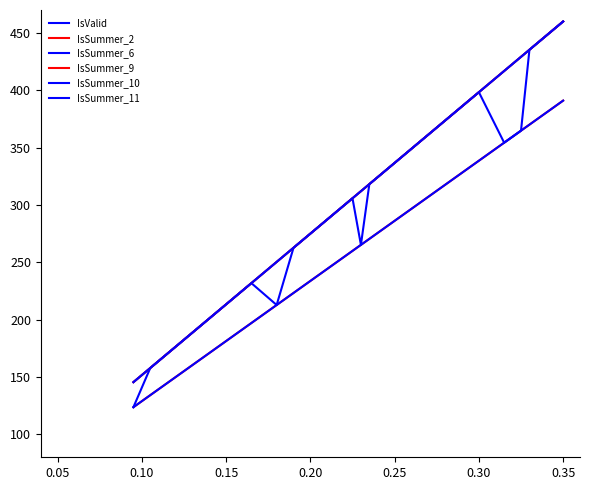

Reading right to left, transcribe all the data shown in this chart.

IsValid: 460.0	435.3	429.2	416.8	398.3	392.2	386.0	379.8	336.7	330.5	324.3	318.2	312.0	305.8	299.7	293.5	287.3	268.8	262.7	250.3	231.8	182.5	164.0	157.8	145.5
IsSummer_2: 391.0	370.0	364.8	354.3	338.6	333.3	328.1	322.9	286.2	280.9	275.7	270.4	265.2	260.0	254.7	249.5	244.2	228.5	223.3	212.8	197.1	155.1	139.4	134.2	123.7
IsSummer_6: 460.0	435.3	364.8	354.3	398.3	392.2	386.0	379.8	336.7	330.5	324.3	318.2	265.2	305.8	299.7	293.5	287.3	268.8	262.7	212.8	231.8	182.5	164.0	157.8	123.7
IsSummer_9: 460.0	435.3	429.2	416.8	398.3	392.2	386.0	379.8	336.7	330.5	324.3	318.2	312.0	305.8	299.7	293.5	287.3	268.8	262.7	250.3	231.8	182.5	164.0	157.8	145.5
IsSummer_10: 460.0	435.3	429.2	416.8	398.3	392.2	386.0	379.8	336.7	330.5	324.3	318.2	312.0	305.8	299.7	293.5	287.3	268.8	262.7	250.3	231.8	182.5	164.0	157.8	145.5
IsSummer_11: 391.0	370.0	364.8	354.3	338.6	333.3	328.1	322.9	286.2	280.9	275.7	270.4	265.2	260.0	254.7	249.5	244.2	228.5	223.3	212.8	197.1	155.1	139.4	134.2	123.7